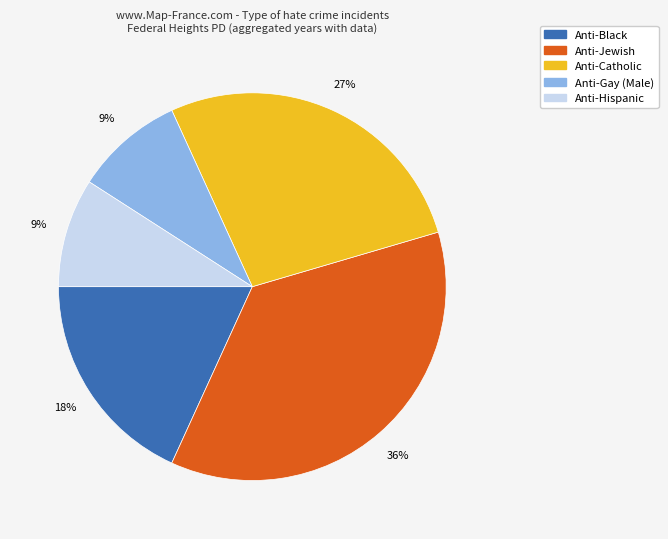

To the nearest percent, what is the average slice percentage?

20%